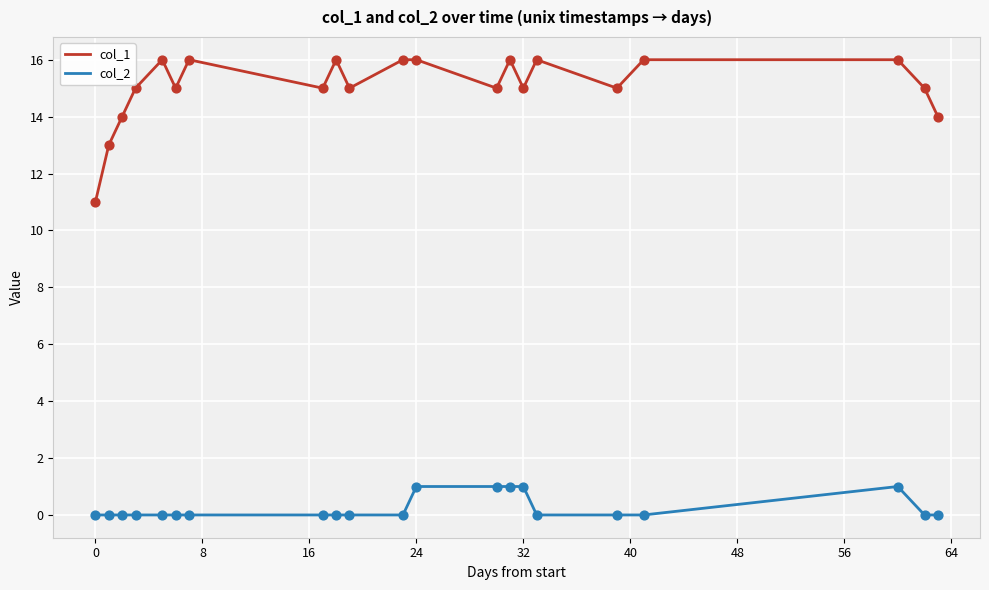

Which series has the widest spread of values?

col_1